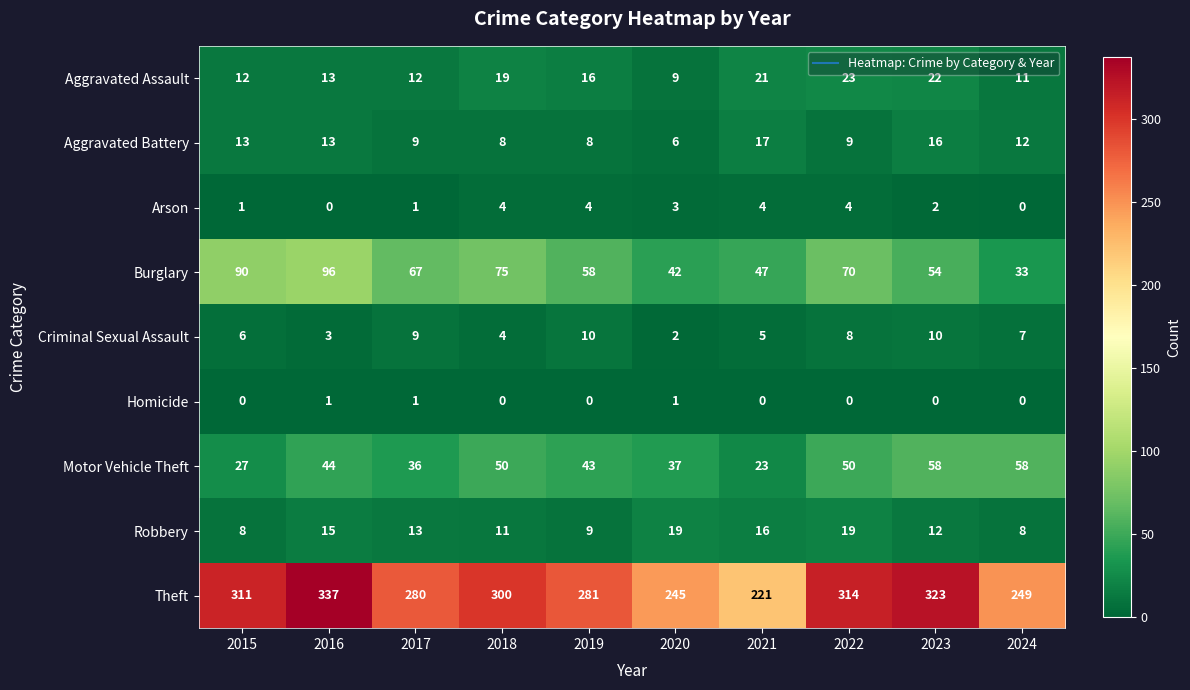

What is the spread (max minus min) of values at 2023?

323